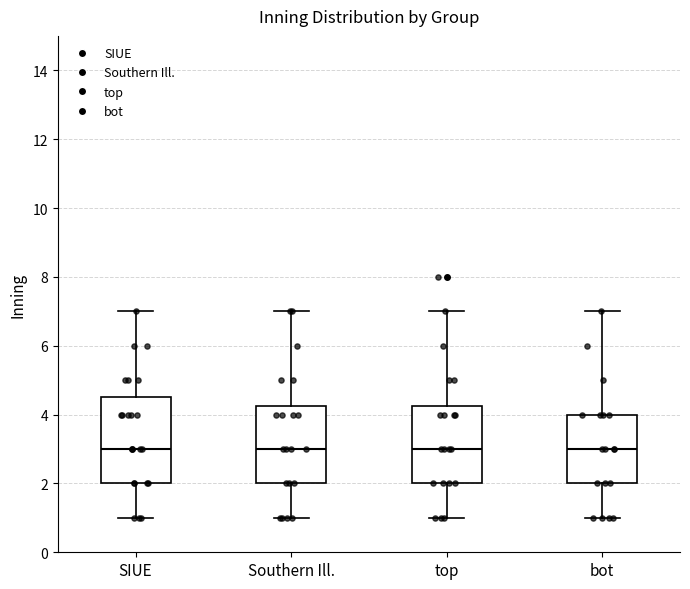

Where does the upper whisker of the box for SIUE end on the y-axis? The values are not printed on the chart, so give them approximately, as read against the axis.

7.0